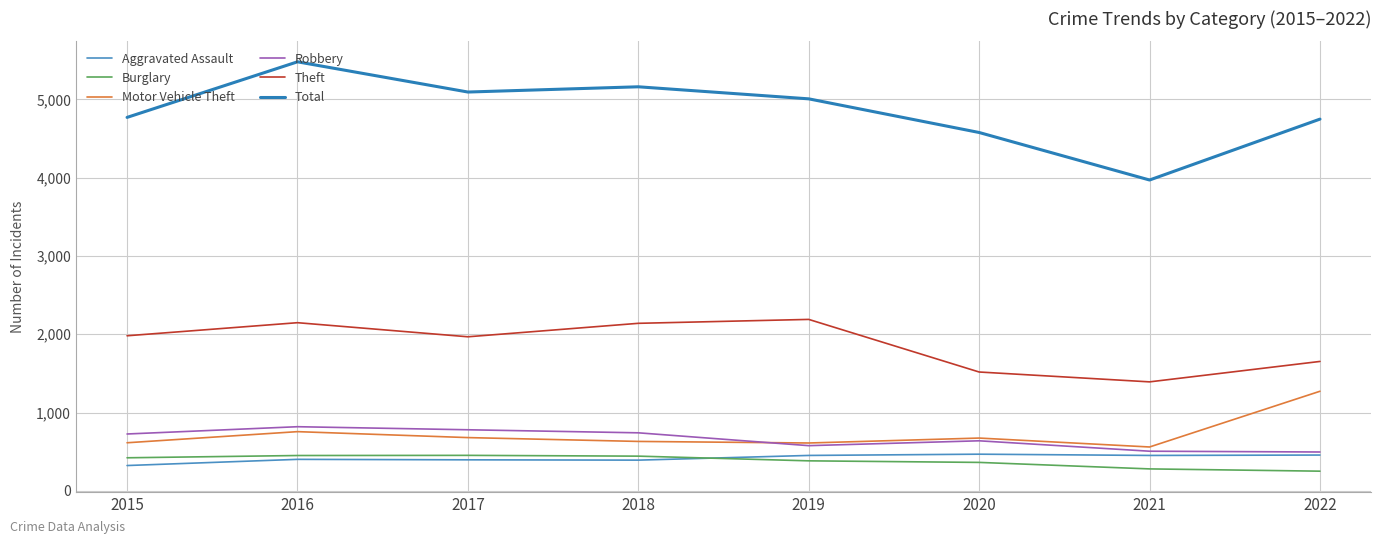

How many distinct data groups are displayed?

6